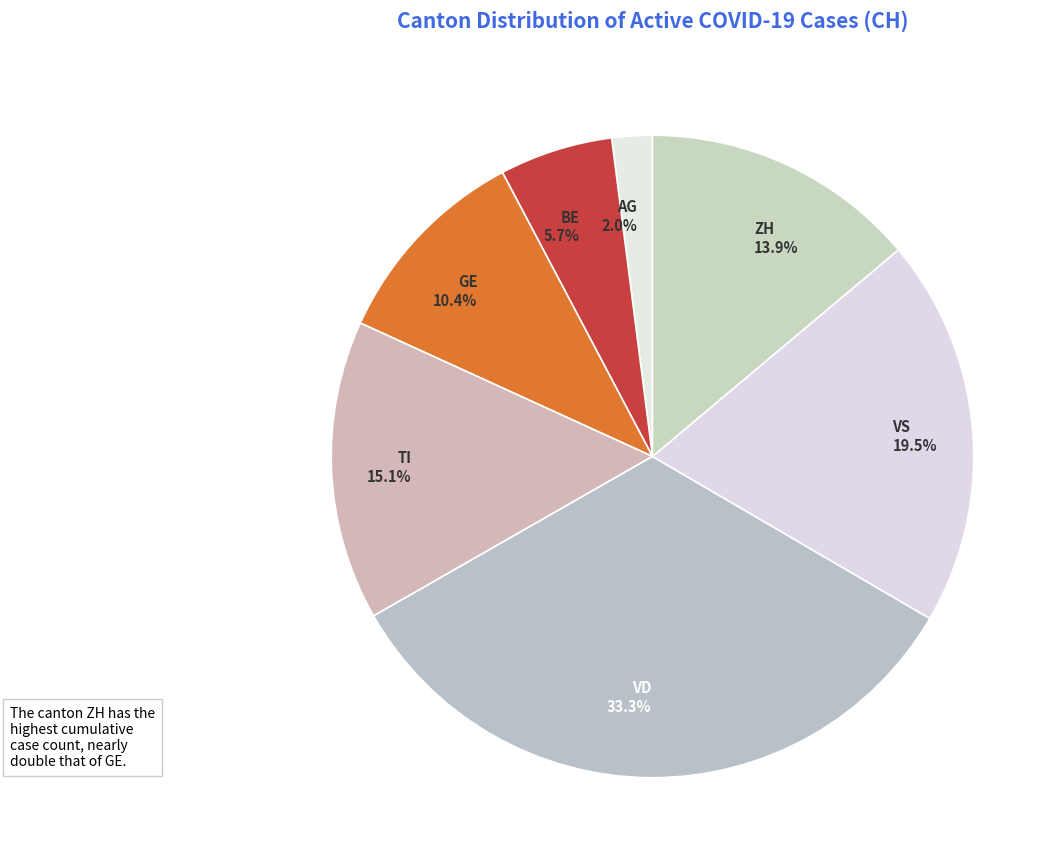

Is ZH the majority of the pie?

No